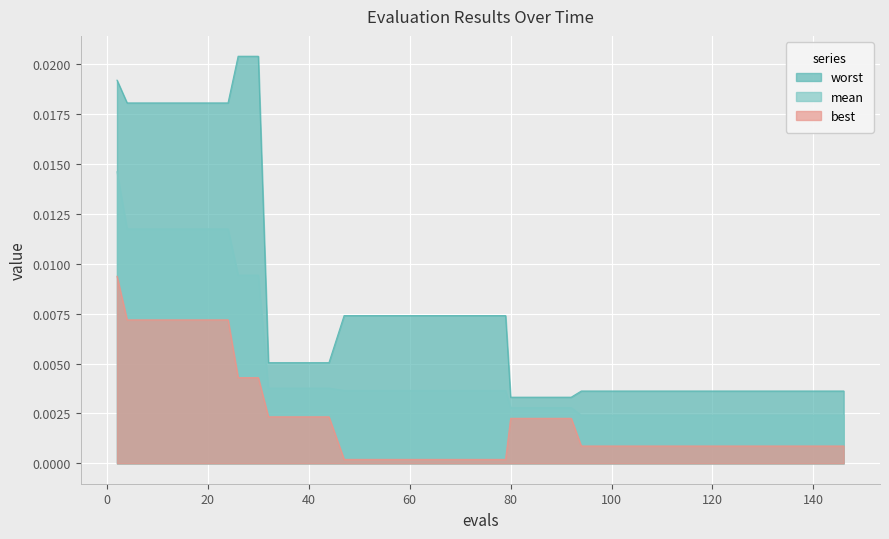

True or false: worst and best cross at least once.

False